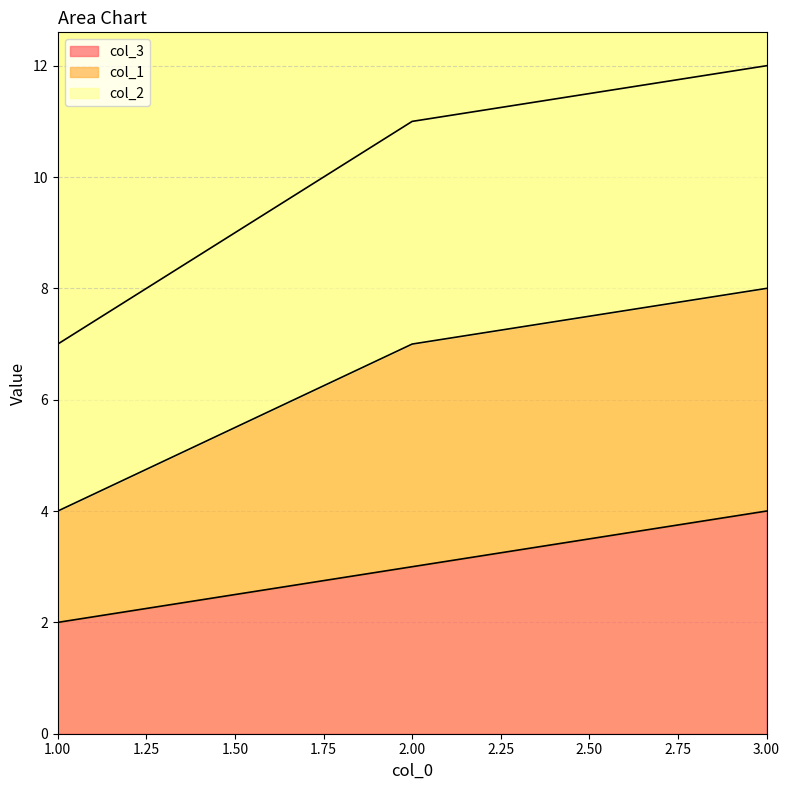

At which label does col_3 reach its minimum?

1.00